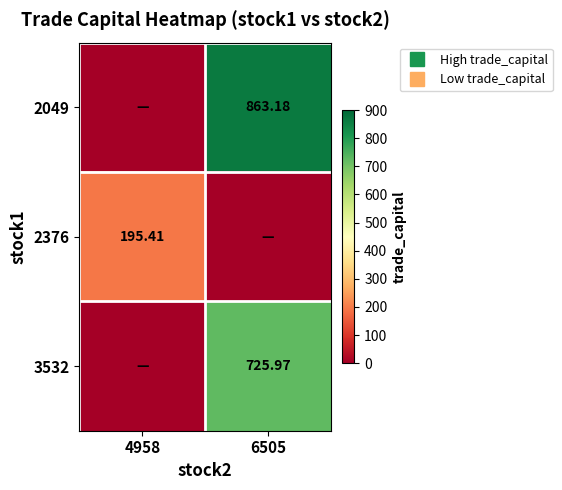

What is the sum of the 3532 values at 4958 and 6505?

726.0